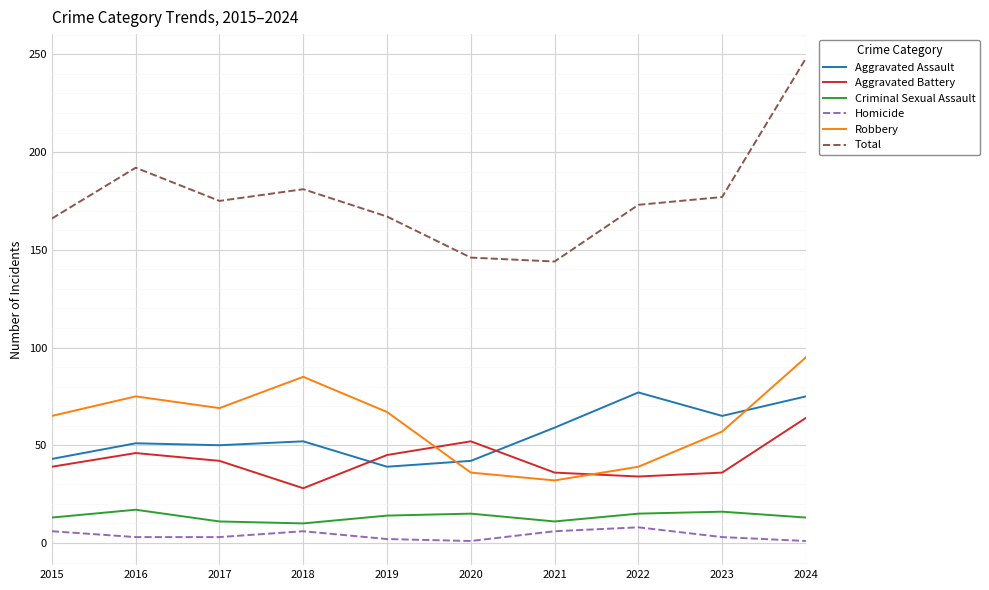

What is the approximate value of Homicide at 2021?

6